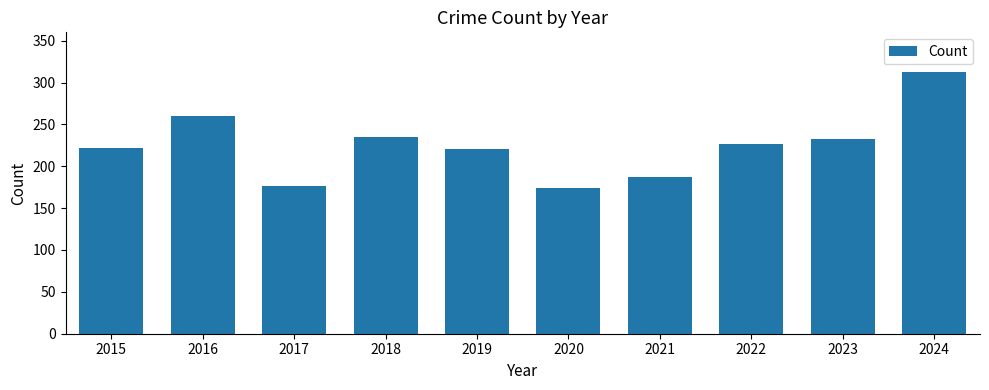

Which has a higher value, 2021 or 2017?

2021